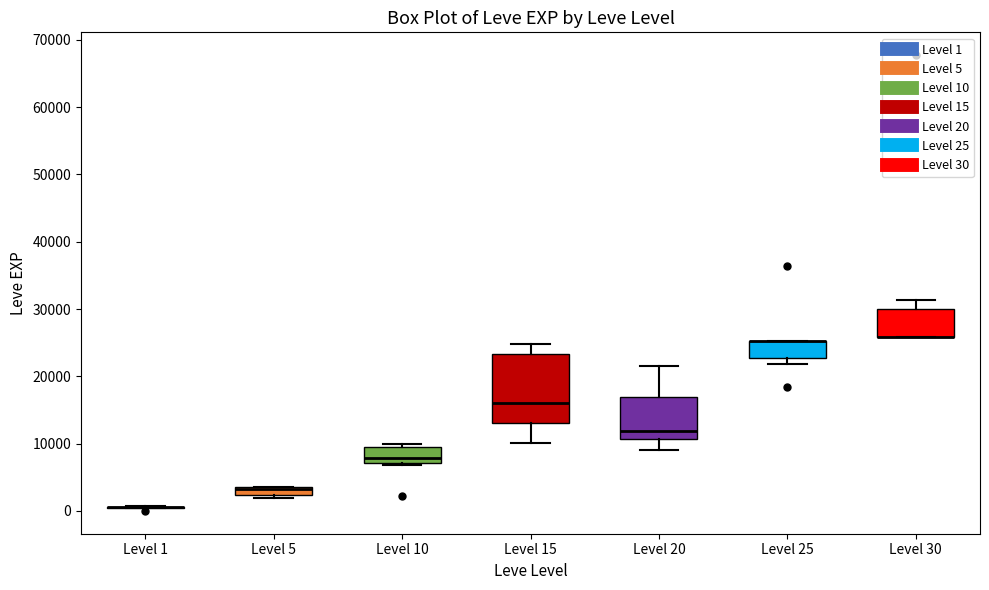

Comparing the boxes themselves (not the whiskers), which one is the tallest?

Level 15